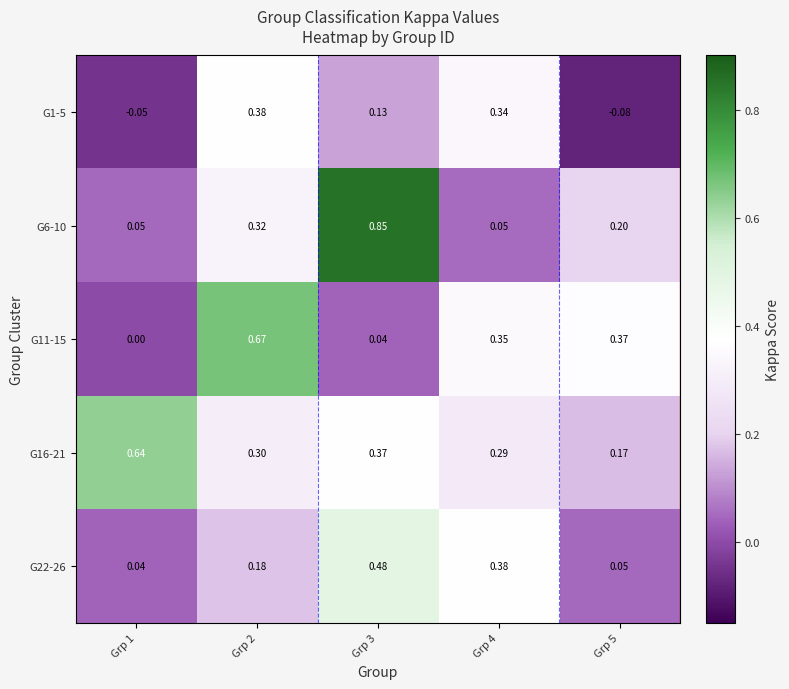

Rank the series at Grp 4 from highest to lowest value.

G22-26, G11-15, G1-5, G16-21, G6-10